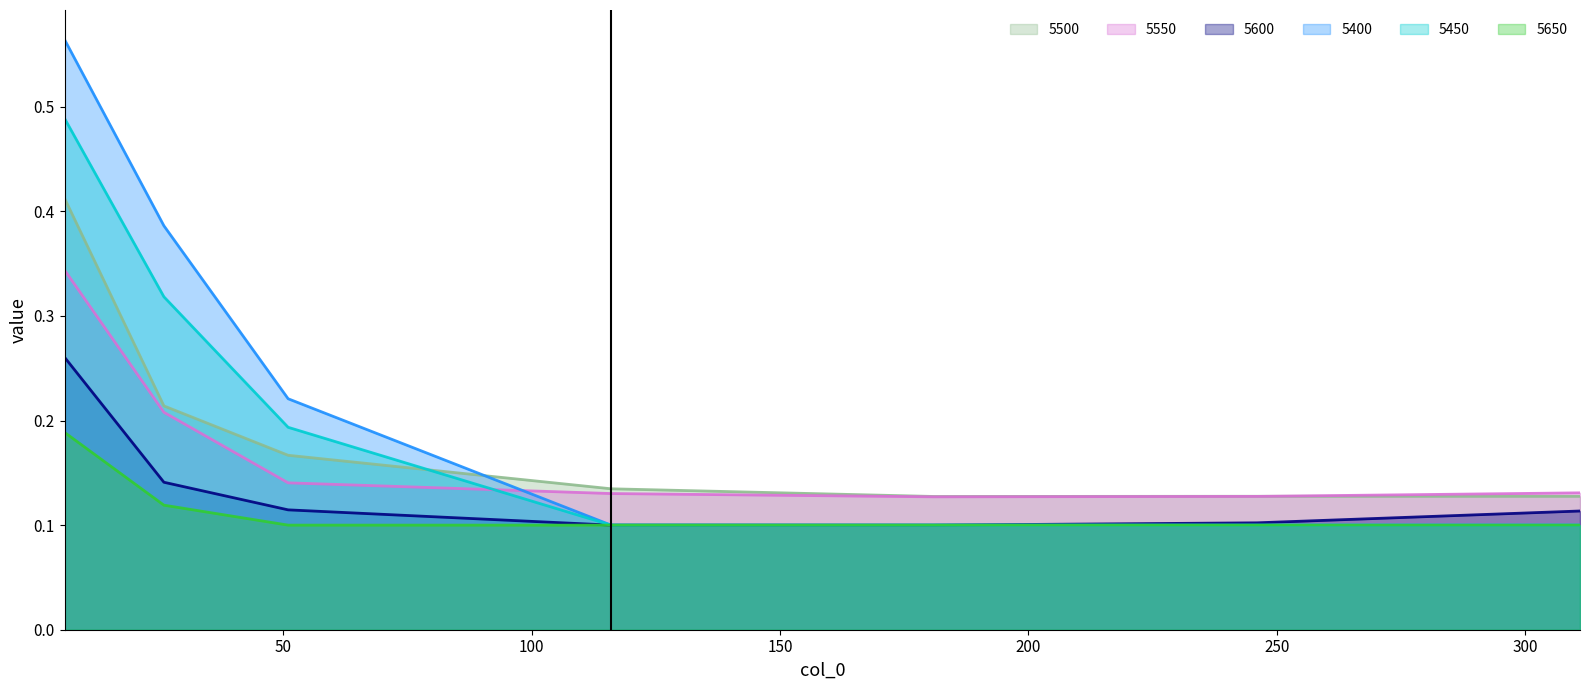

Count the number of data series in this chart.

6